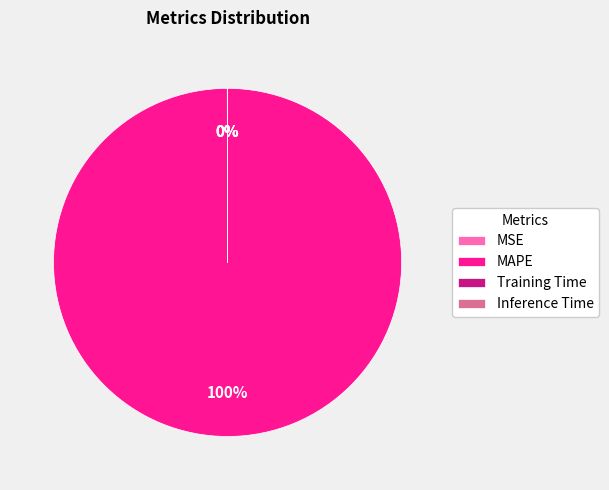

Does any single category account for the majority?

Yes